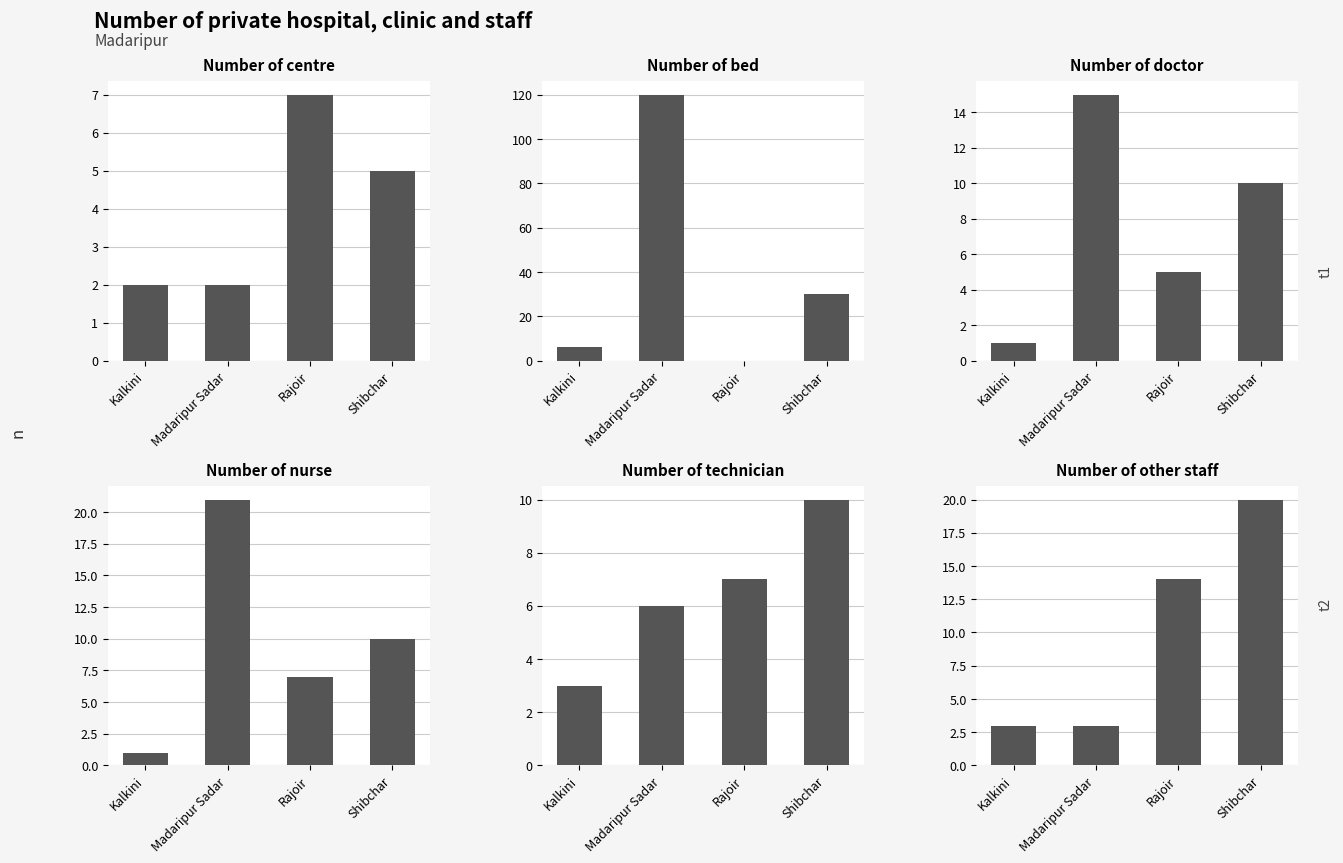

How many values in the Number of centre series are below 5?

2